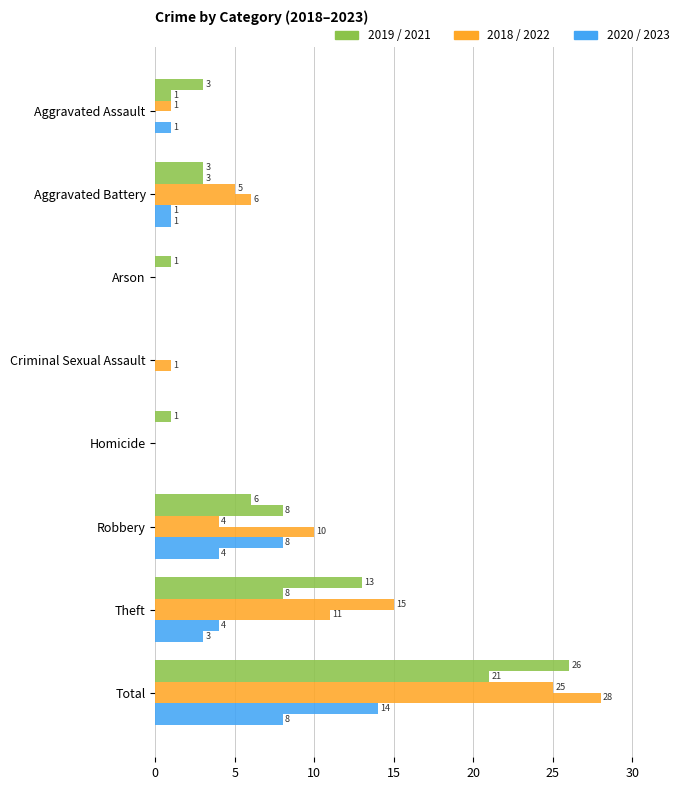

True or false: 2023 has a value of 0 at Aggravated Assault.

True